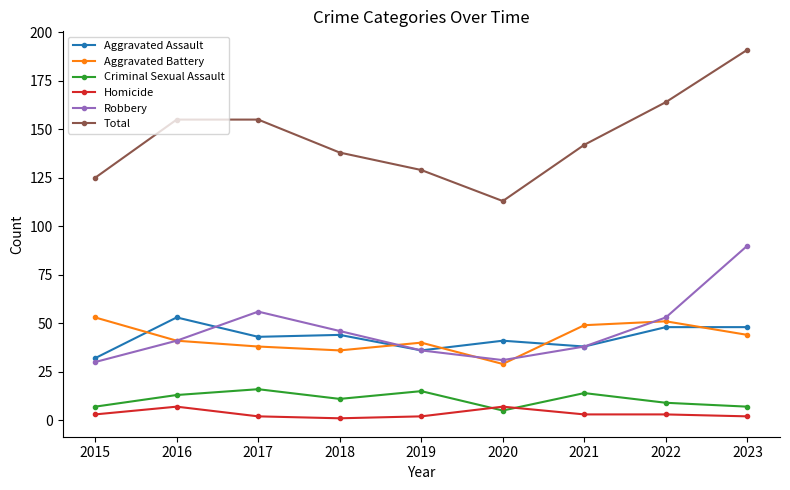

How many data points in Total are less than 142?

4